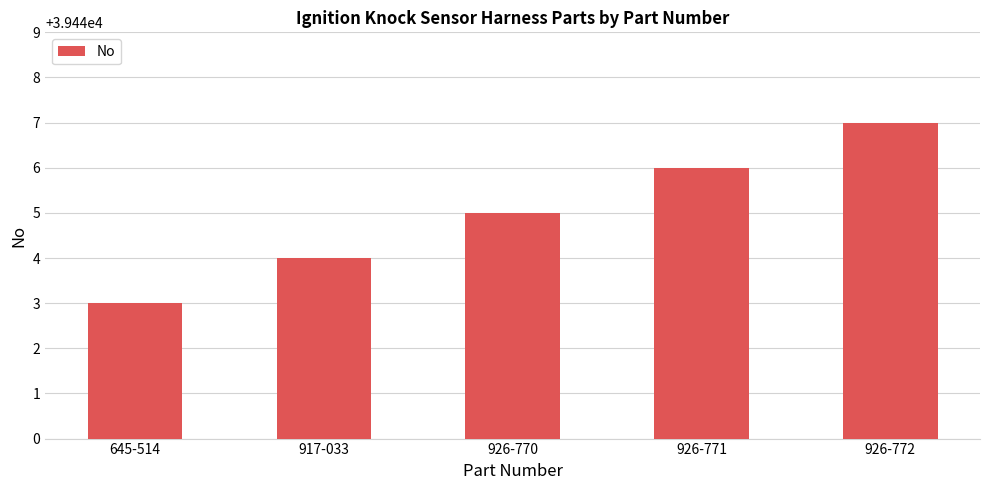

Is it true that the value at 645-514 is 39443?

True